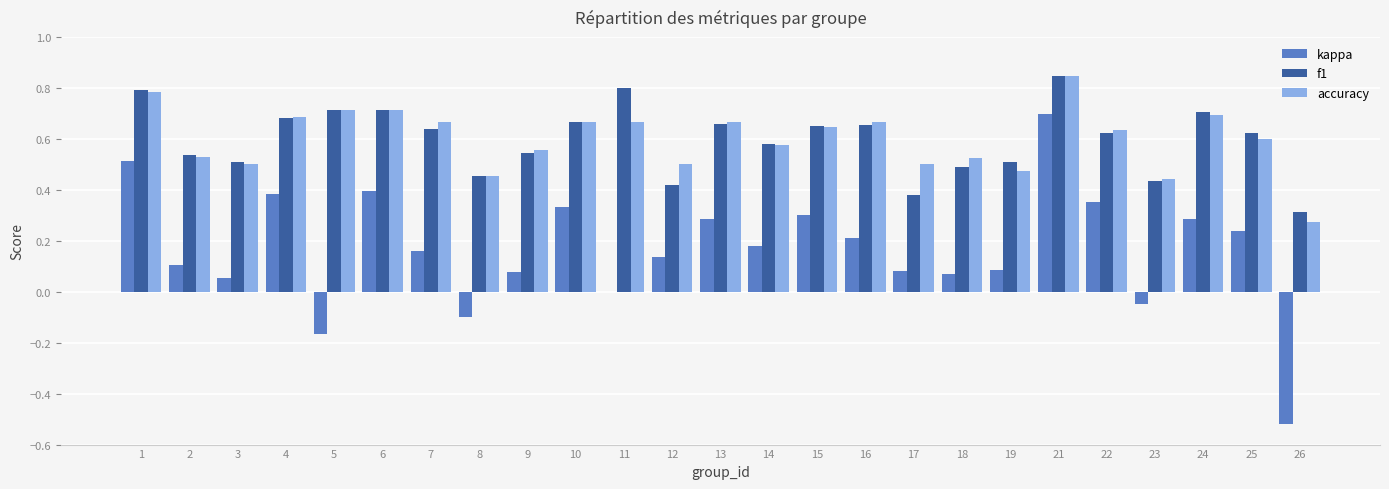

Is the value of accuracy at 4 greater than the value of kappa at 1?

Yes